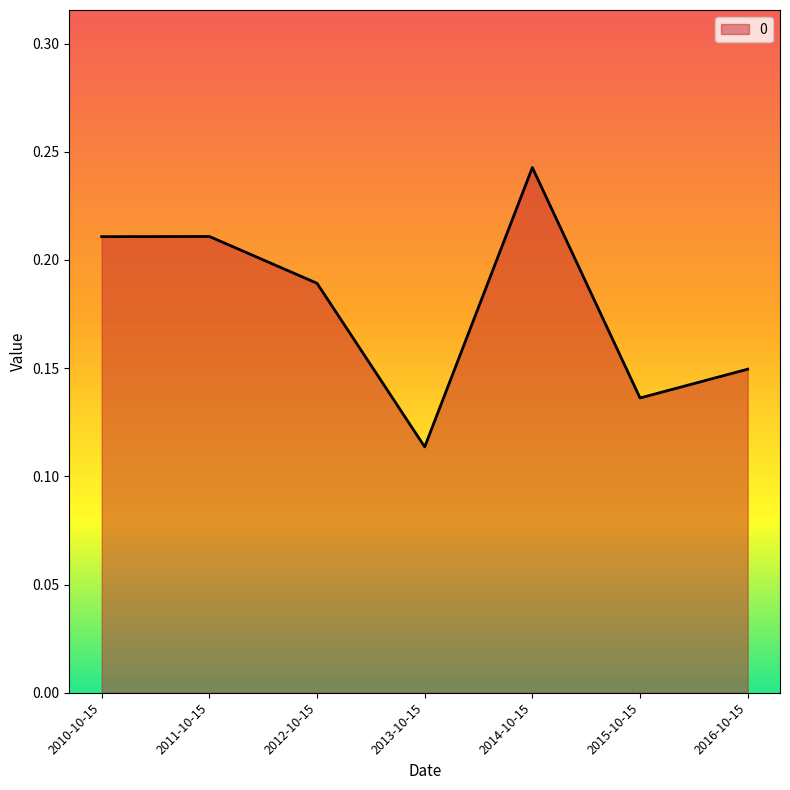

Which category has the highest value across all series?

2014-10-15